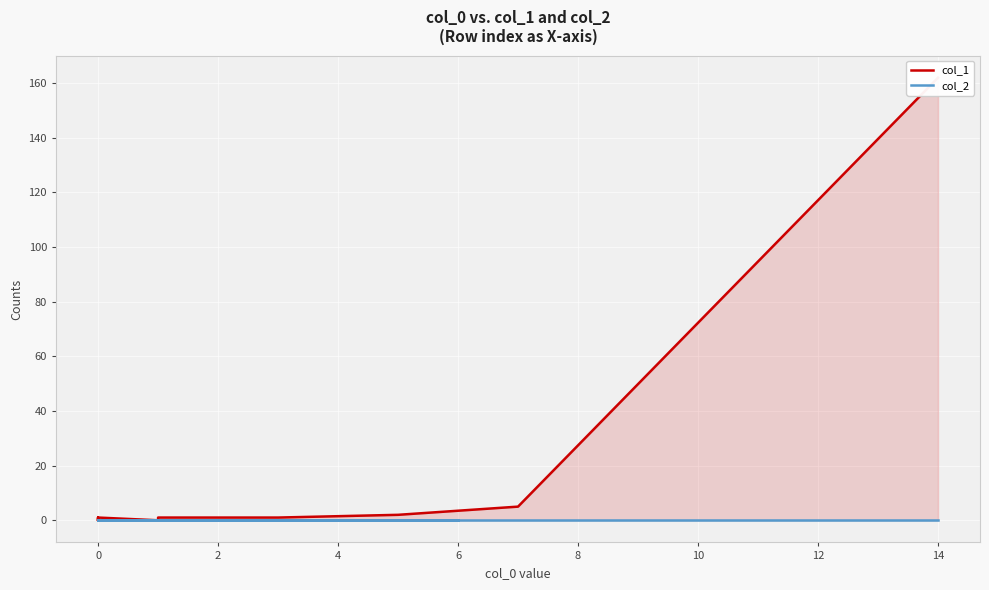

True or false: col_2 and col_1 intersect in this chart.

False